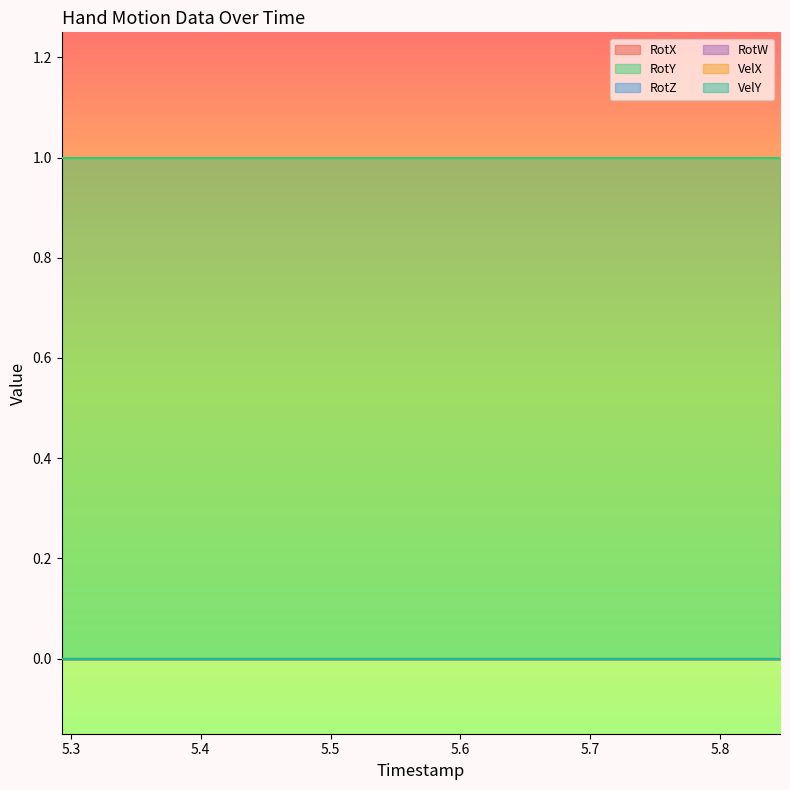

Which series has the widest spread of values?

RotX